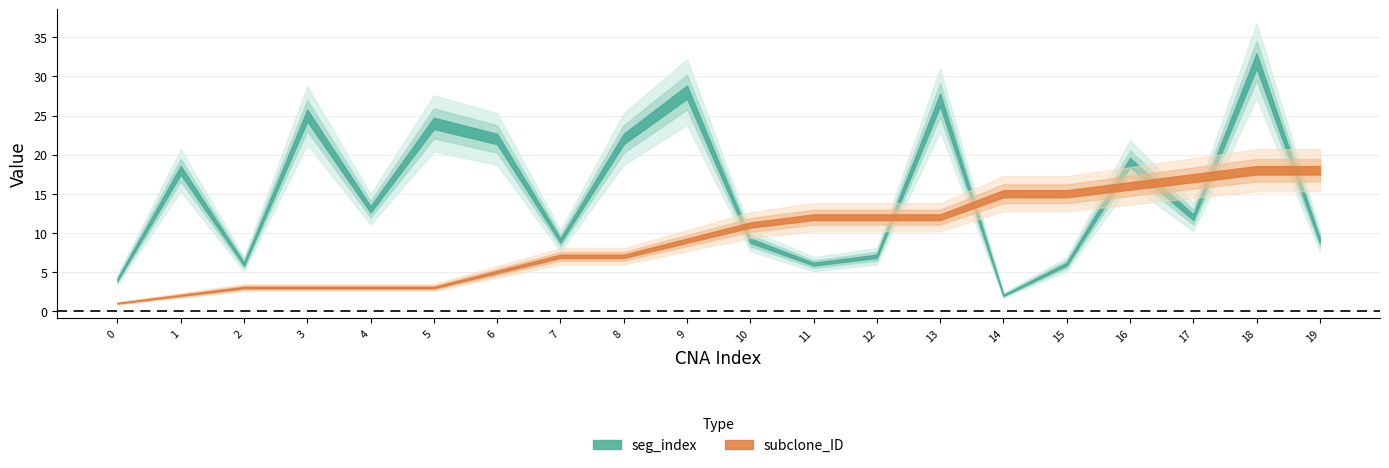

Reading left to right, list all the values displayed in this chart.

seg_index: 4	18	6	25	13	24	22	9	22	28	9	6	7	27	2	6	19	12	32	9
subclone_ID: 1	2	3	3	3	3	5	7	7	9	11	12	12	12	15	15	16	17	18	18